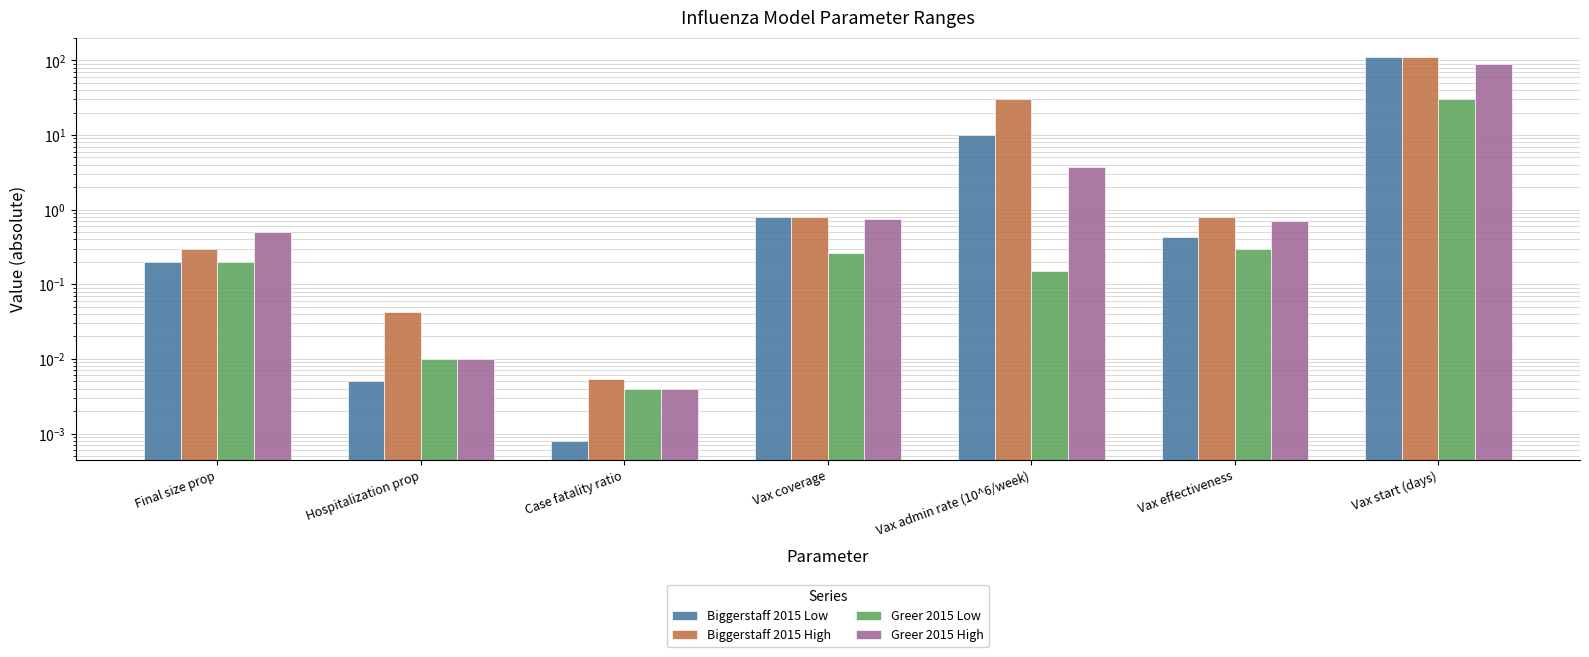

List the series in order of their overall mean, highest first.

Biggerstaff 2015 High, Biggerstaff 2015 Low, Greer 2015 High, Greer 2015 Low